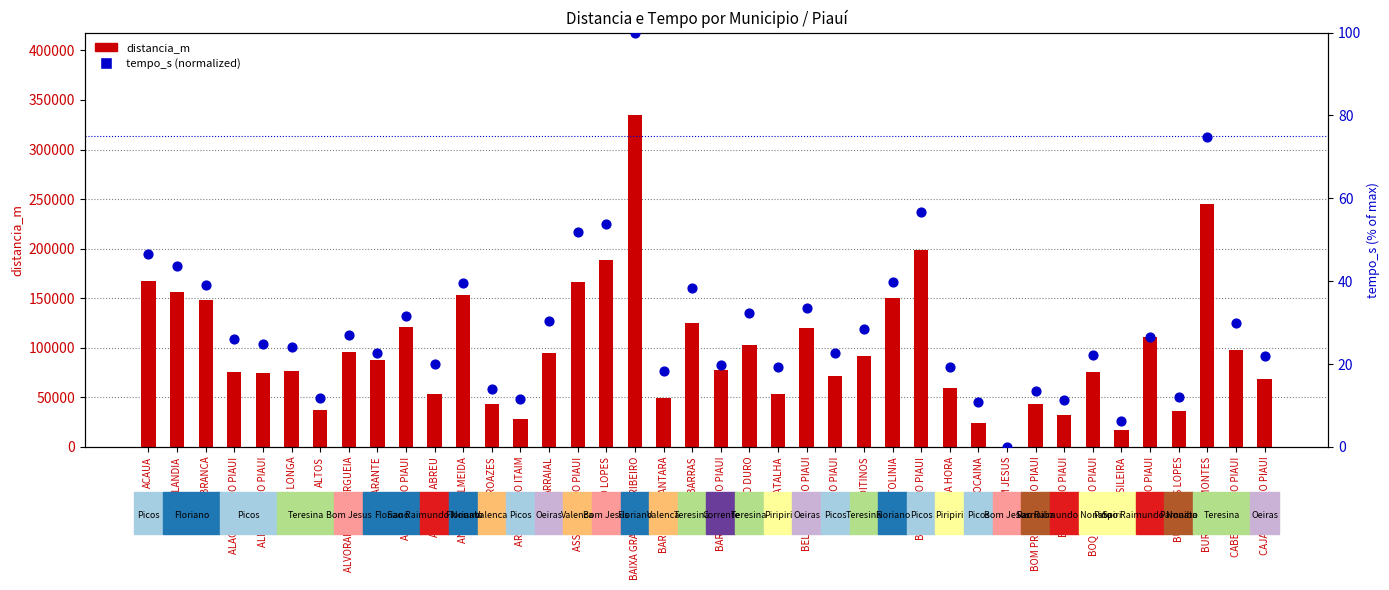

Which series has the largest Y range (max minus min)?

distancia_m